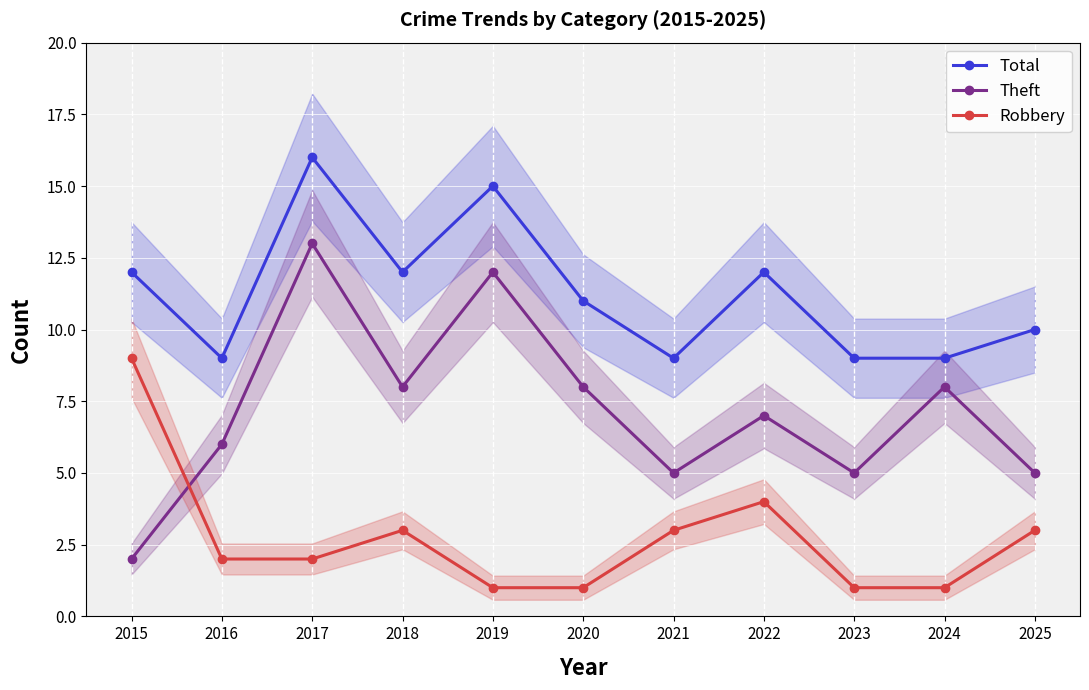

Is it true that Theft equals 14 at 2024?

False